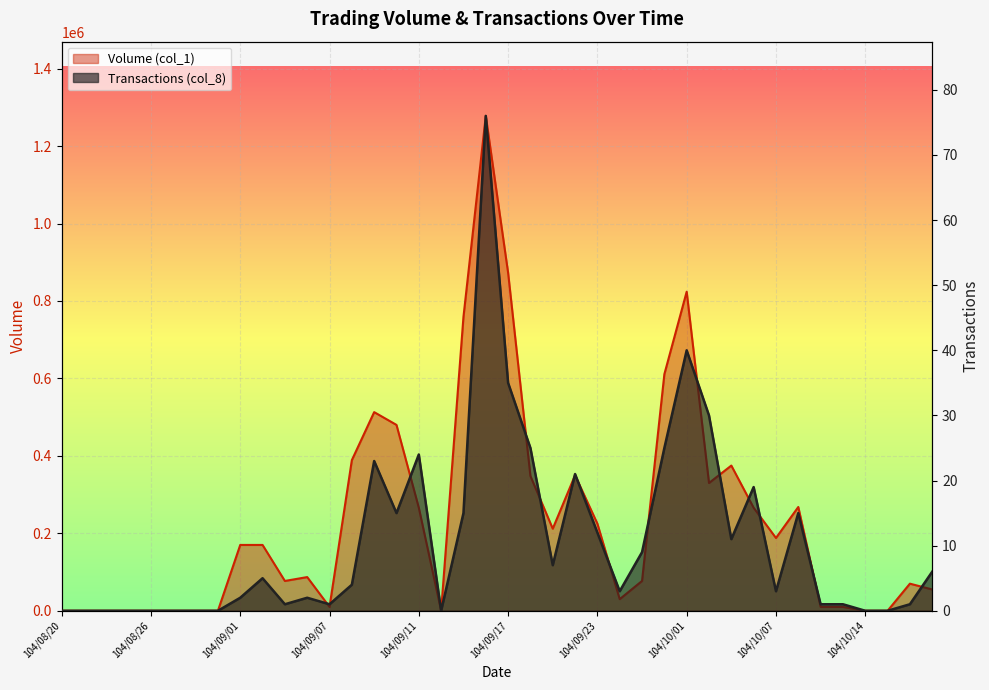

Where is the first local minimum for Transactions (col_8)?

104/09/03